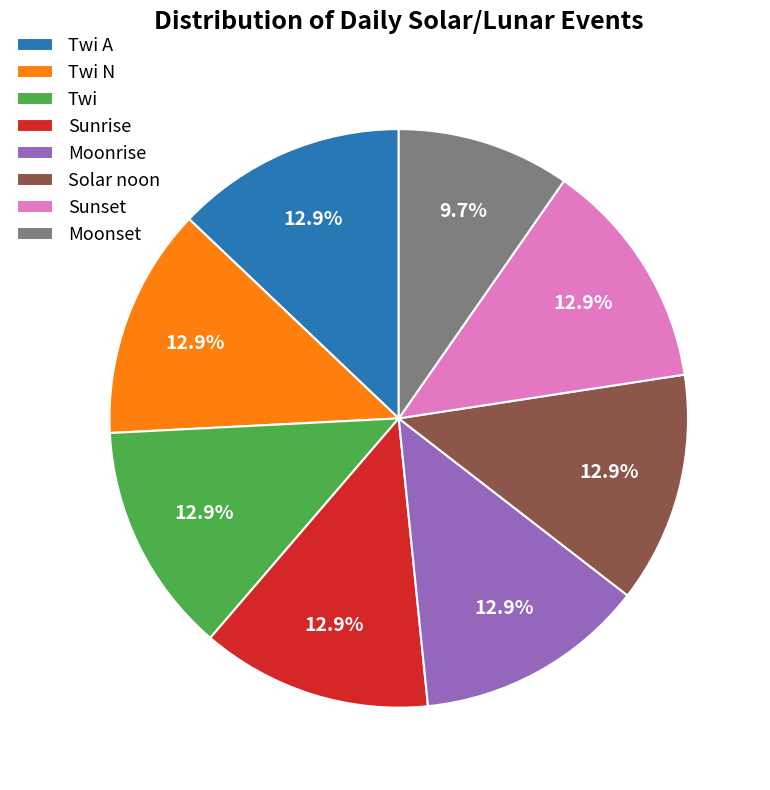

What is the total percentage of Moonrise and Twi?

25.8%